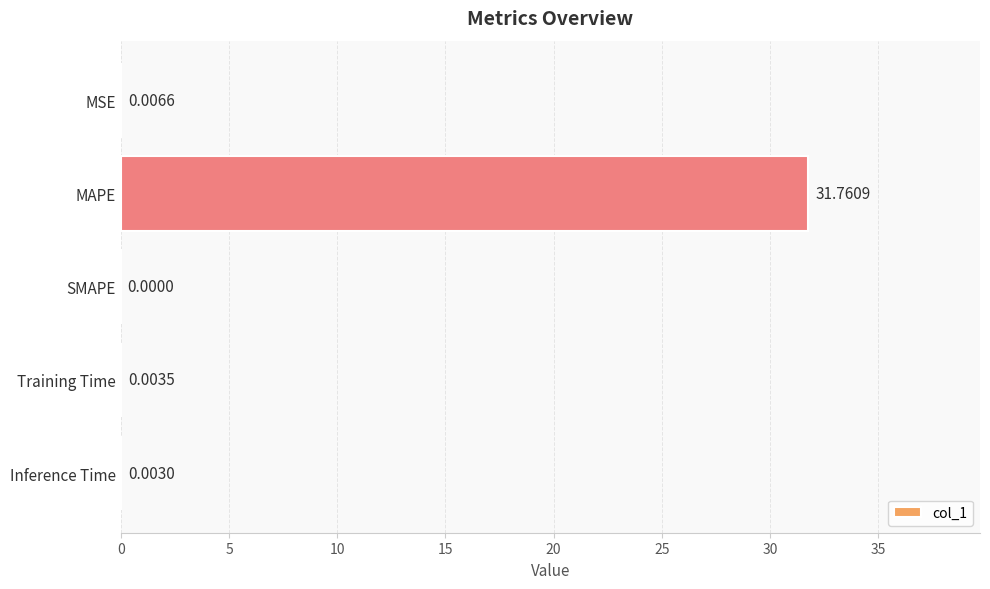

Are the bars horizontal?

Yes